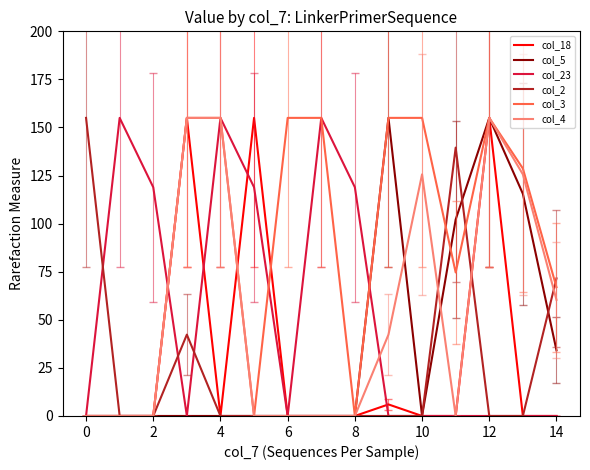

Which series has the largest total across all categories?

col_3